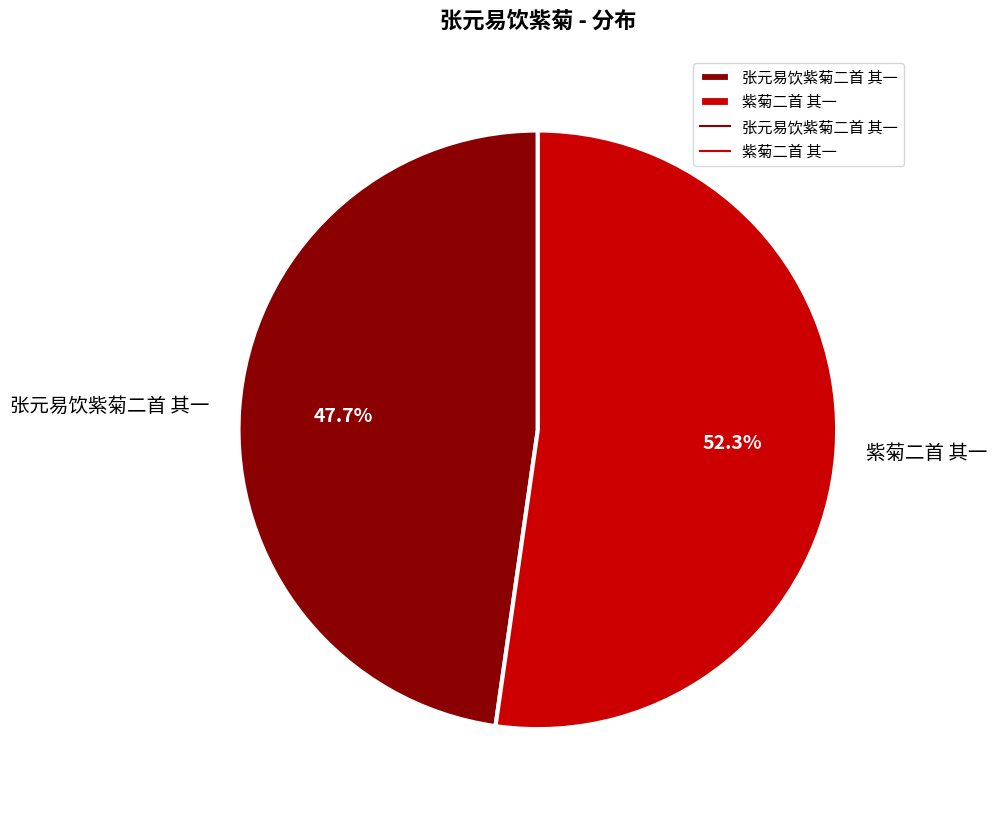

Rank the categories by value from highest to lowest.

紫菊二首 其一, 张元易饮紫菊二首 其一